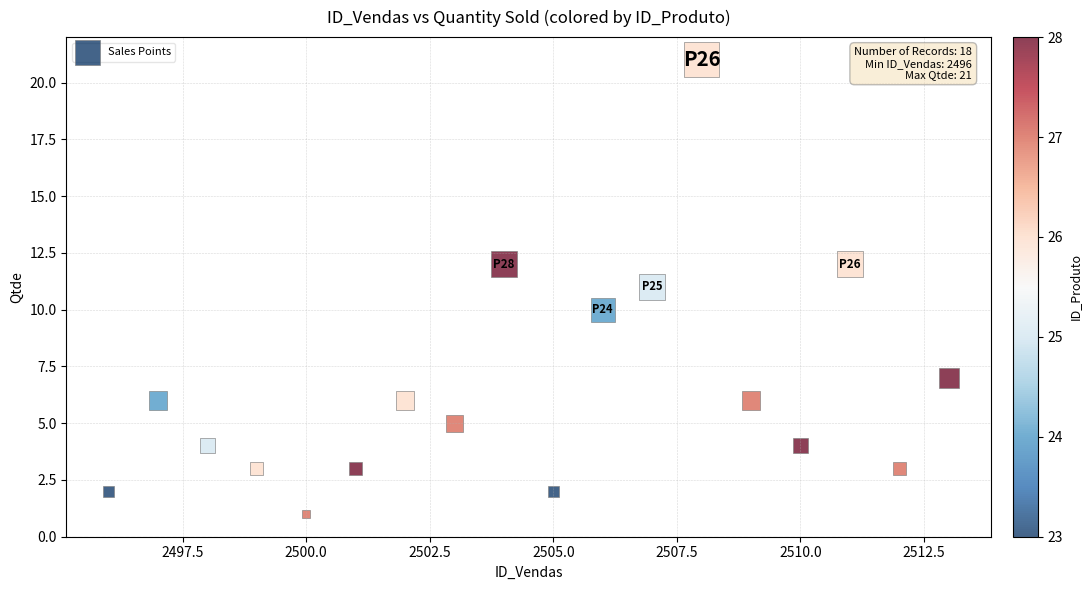

What is the range of X values (max minus min)?

17